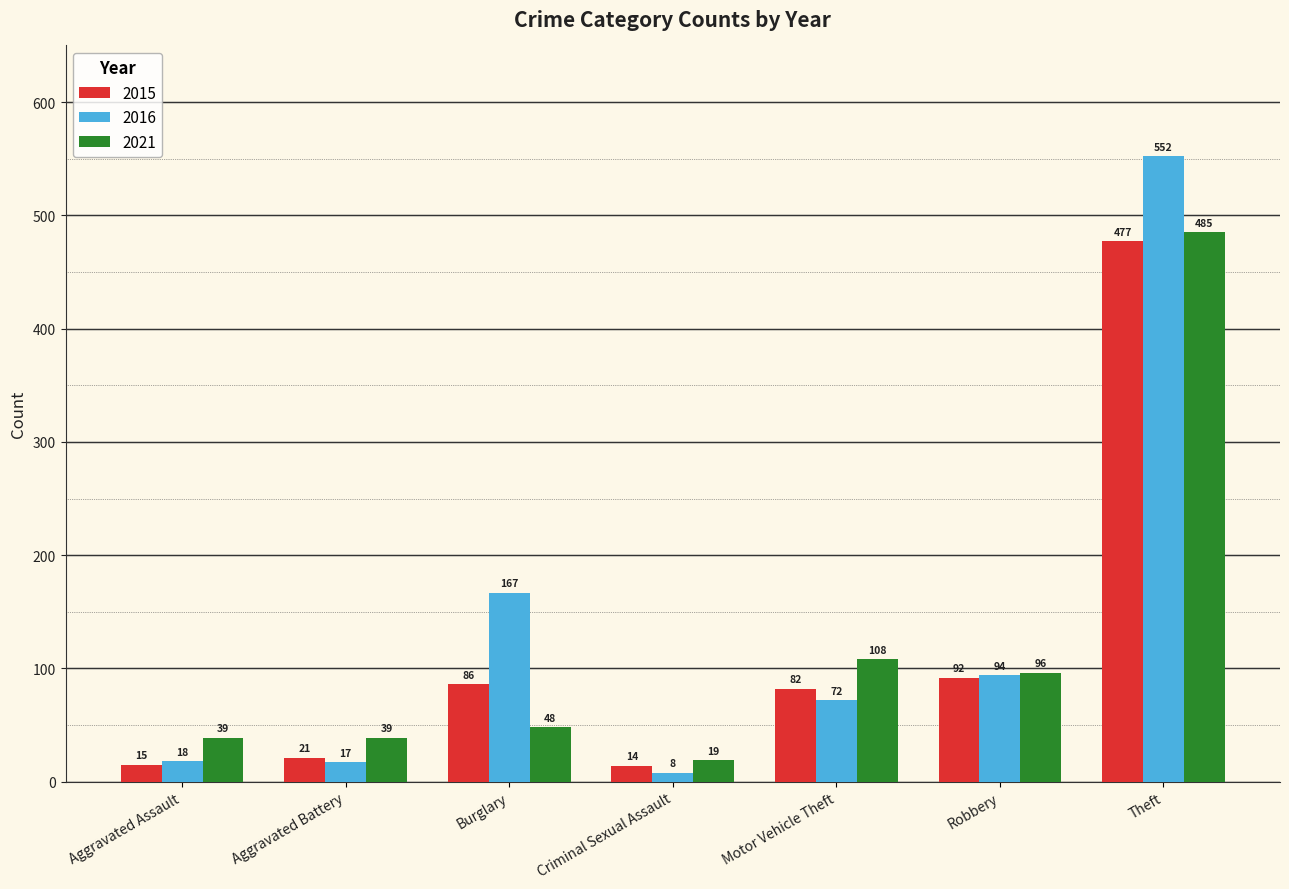

What is the value of the 2015 bar at the 5th from the left?

82